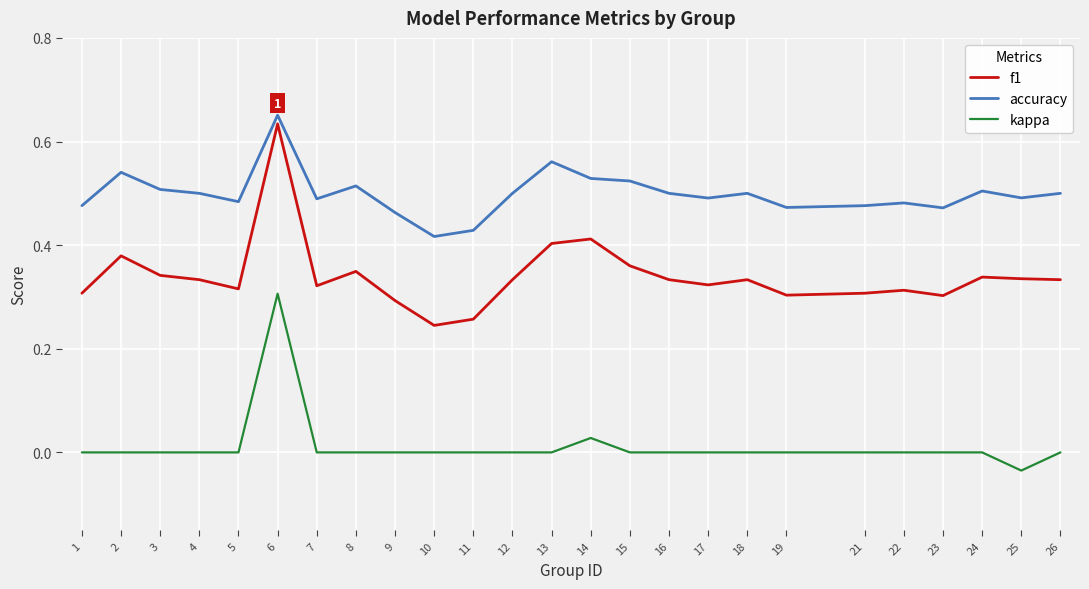

Which series has the widest spread of values?

f1